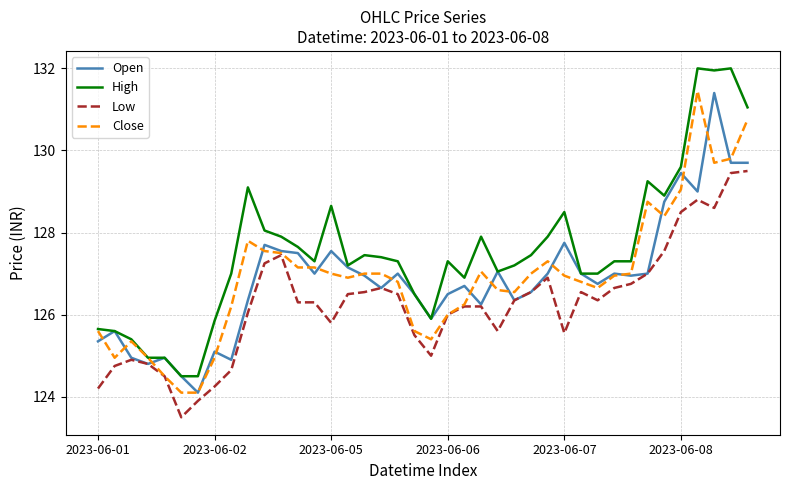

Which series has the largest range (max minus min)?

High